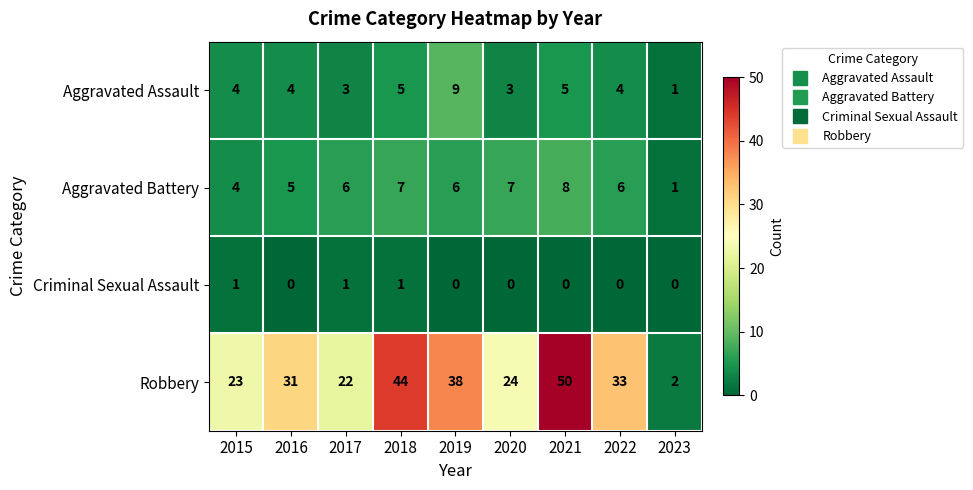

What is the maximum value for Aggravated Assault?

9